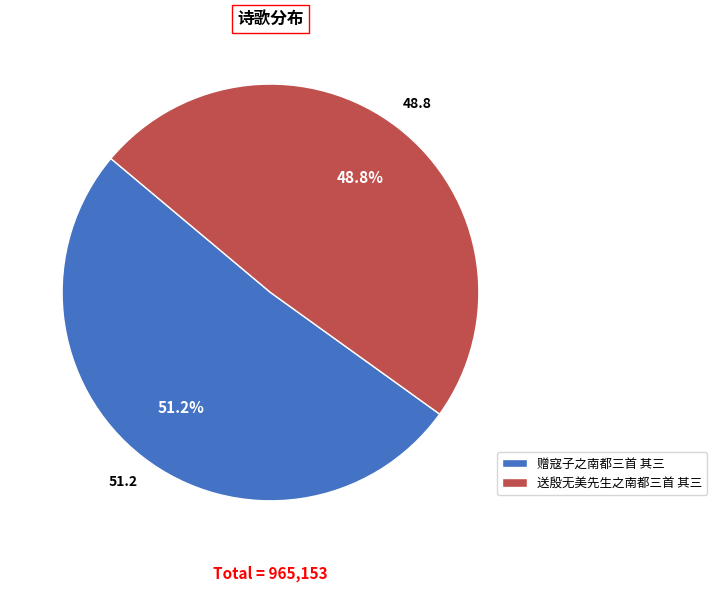

What is the majority slice?

赠寇子之南都三首 其三